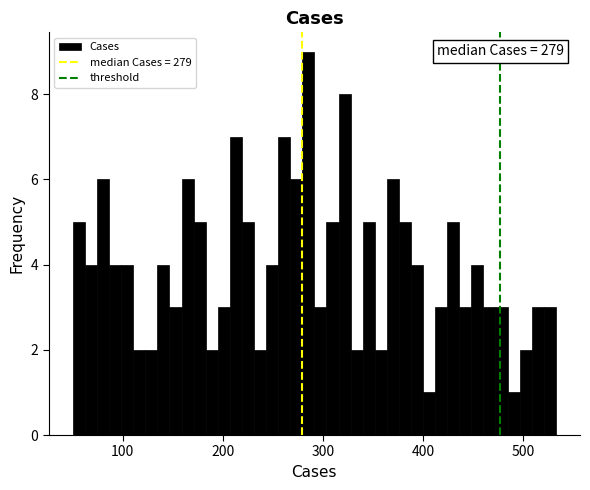

Read against the x-axis, roughly where is the centre of the tallest bar?

290